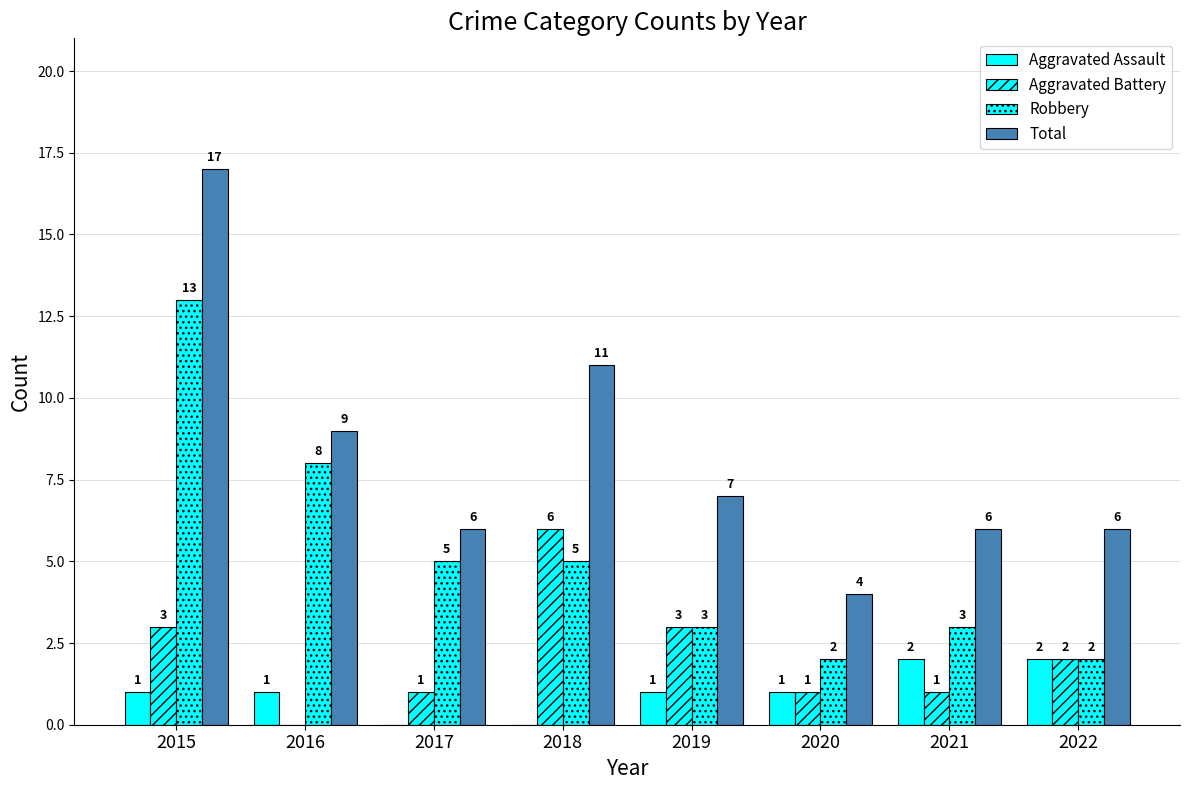

What is the value of the Robbery bar at the 7th from the left?

3